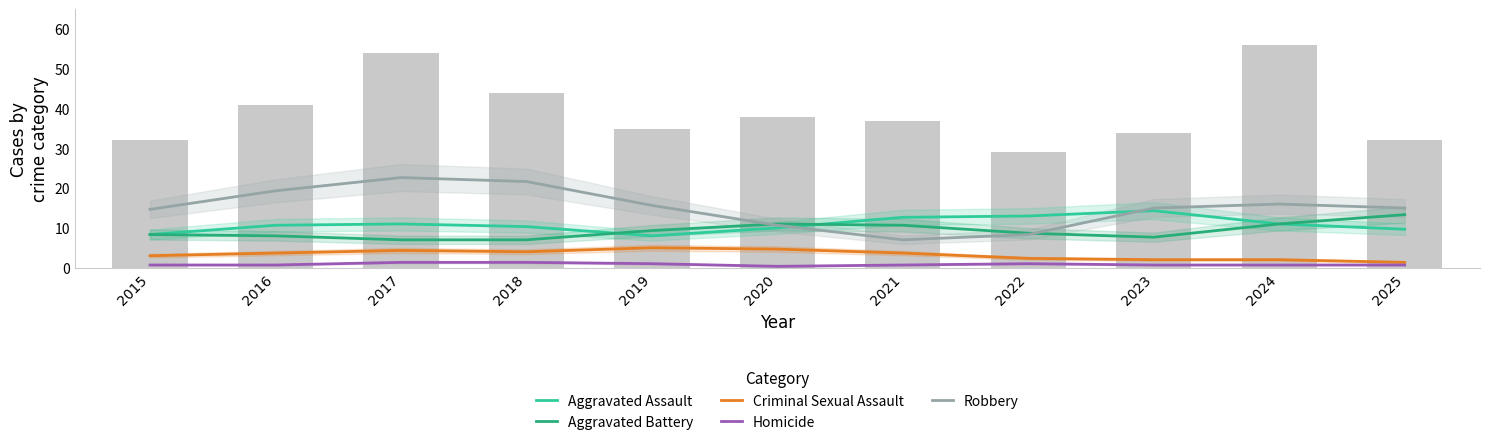

What is the sum of the Aggravated Assault values at 2025 and 2019?

17.7